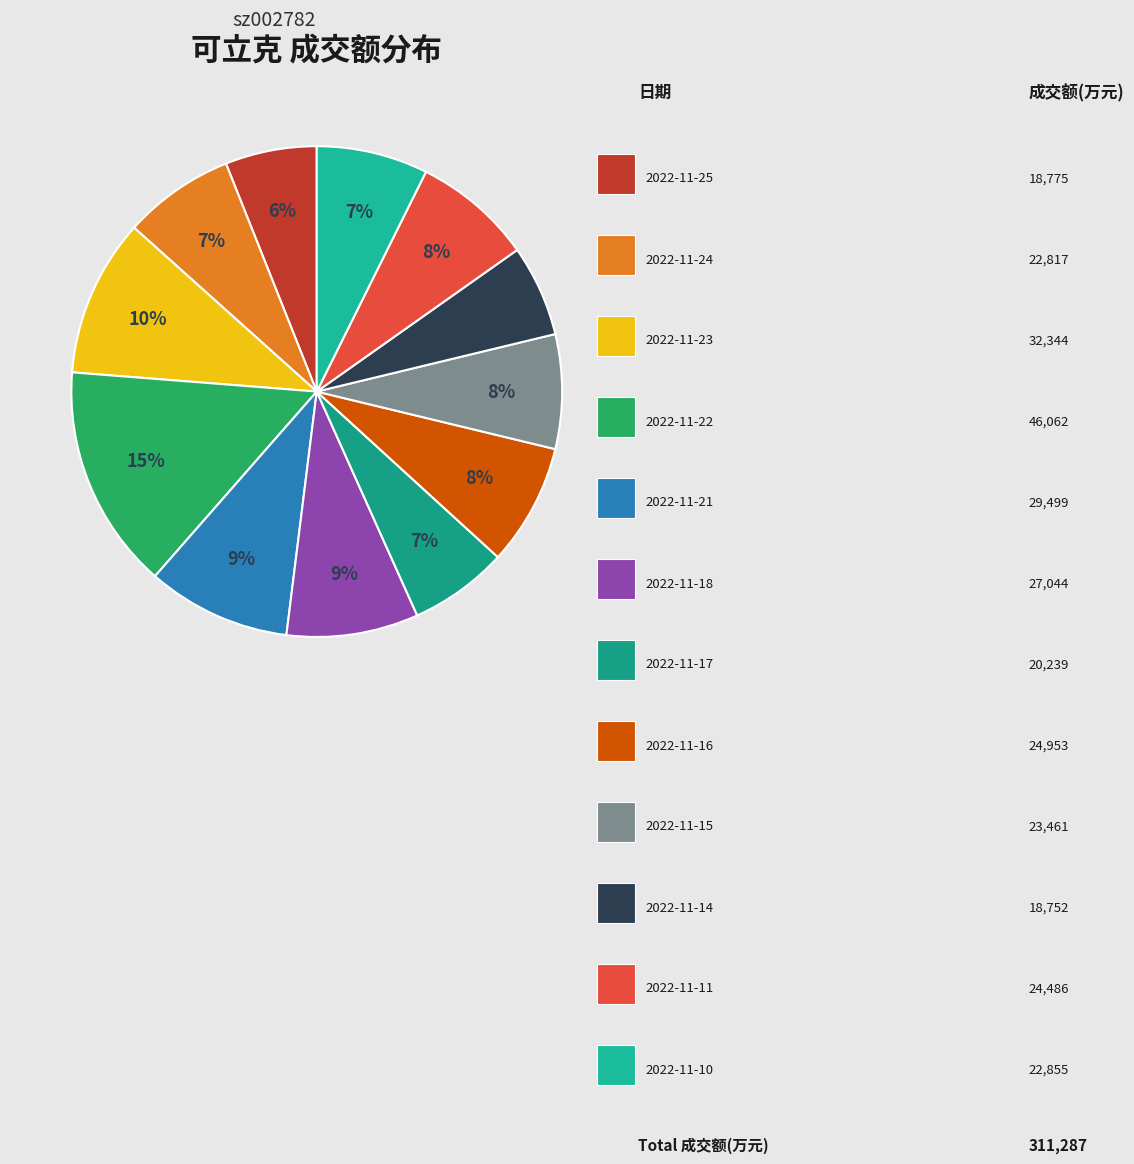

How many slices are in this pie chart?

12